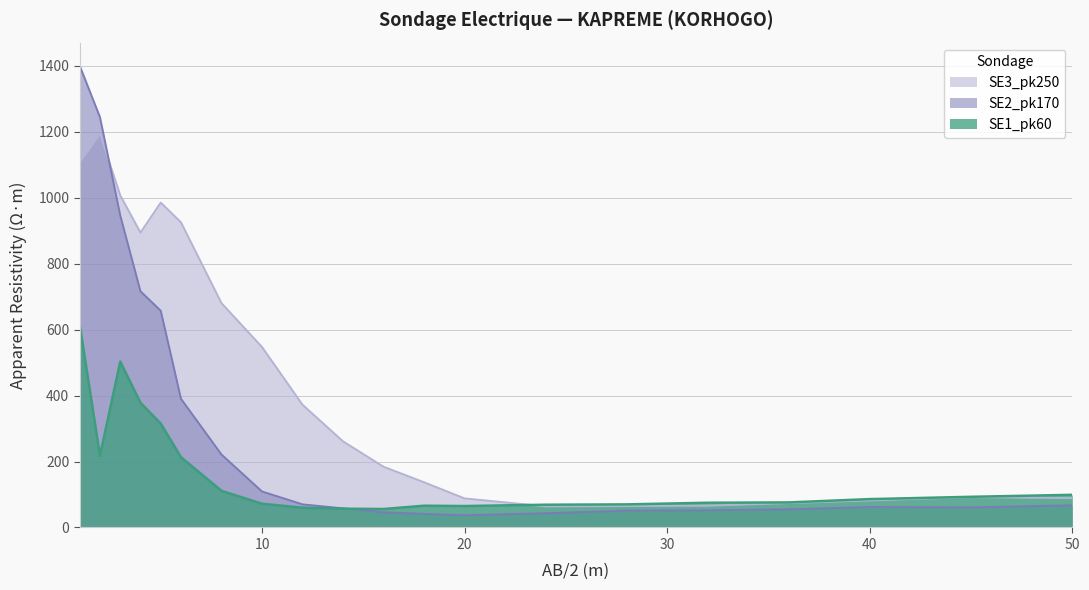

True or false: SE2_pk170 has a value of 584 at 1.

False